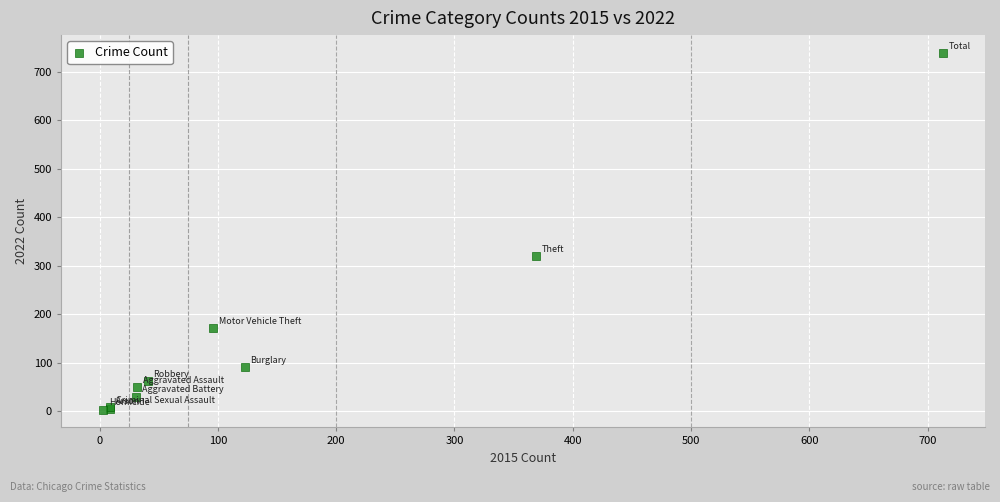

What Y value in the scatter plot is closest to 371?

319